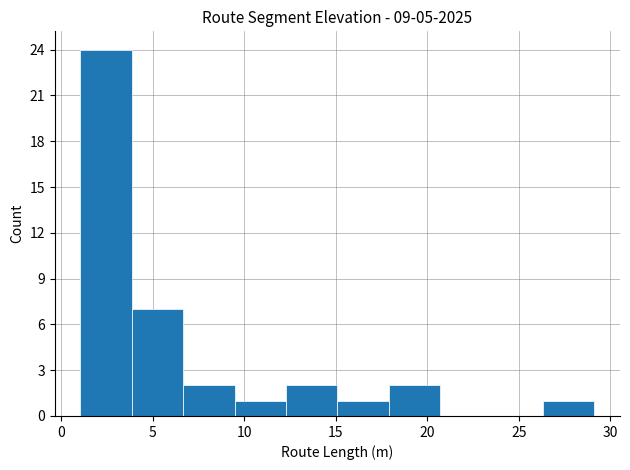

Reading left to right, list every bar in this chart as the range it spans on the x-axis followed by its height. Neither the bar edges nor the heights are printed on the chart, so give them approximately, as read against the axes.

1.0 to 4.0: 24
4.0 to 6.5: 7
6.5 to 9.5: 2
9.5 to 12.5: 1
12.5 to 15.0: 2
15.0 to 18.0: 1
18.0 to 20.5: 2
20.5 to 23.5: 0
23.5 to 26.5: 0
26.5 to 29.0: 1